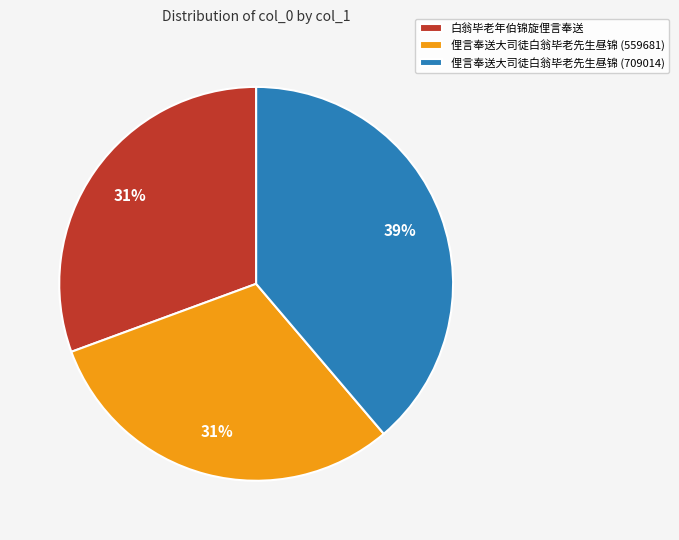

Between 俚言奉送大司徒白翁毕老先生昼锦 (559681) and 俚言奉送大司徒白翁毕老先生昼锦 (709014), which is larger?

俚言奉送大司徒白翁毕老先生昼锦 (709014)